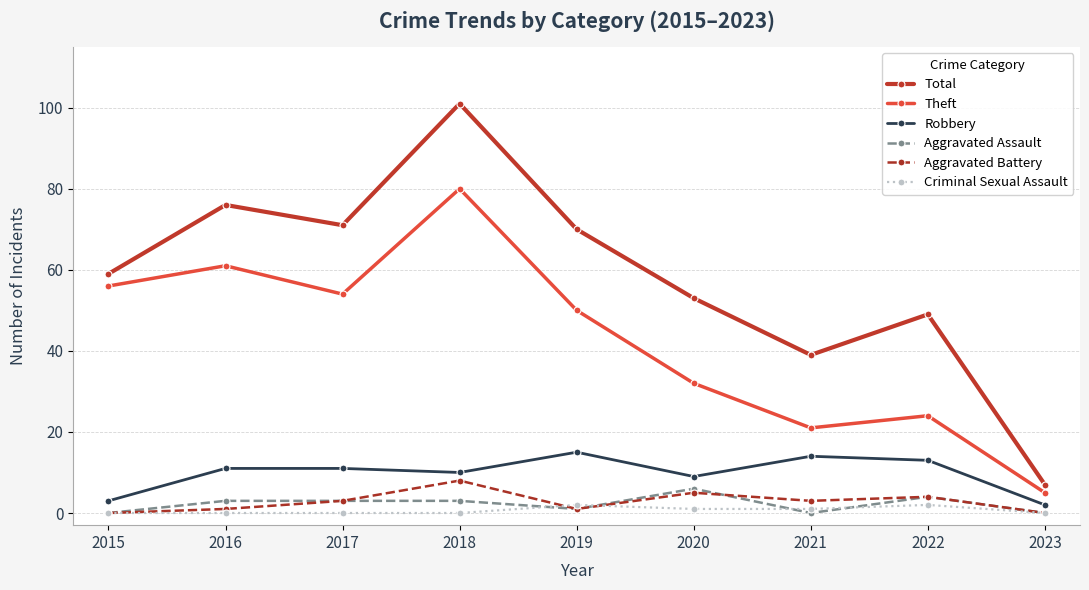

List the series in order of their peak value, highest first.

Total, Theft, Robbery, Aggravated Battery, Aggravated Assault, Criminal Sexual Assault